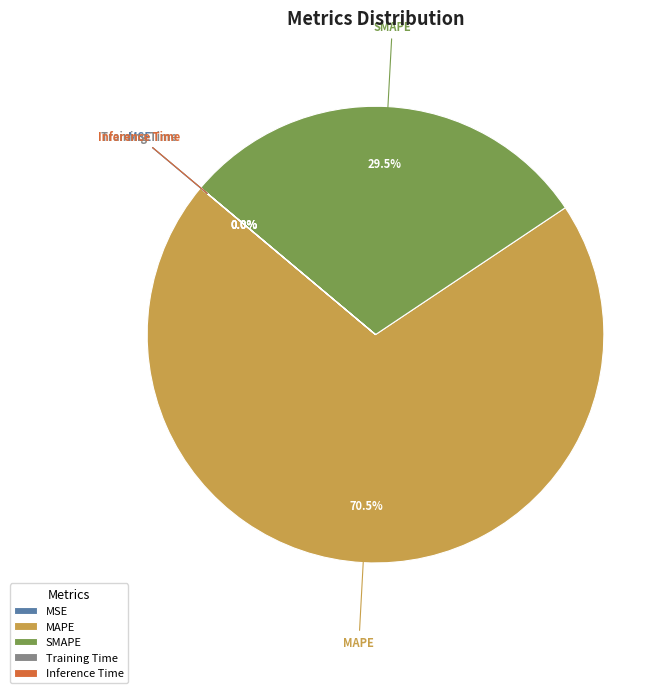

Which has a higher value, SMAPE or MAPE?

MAPE